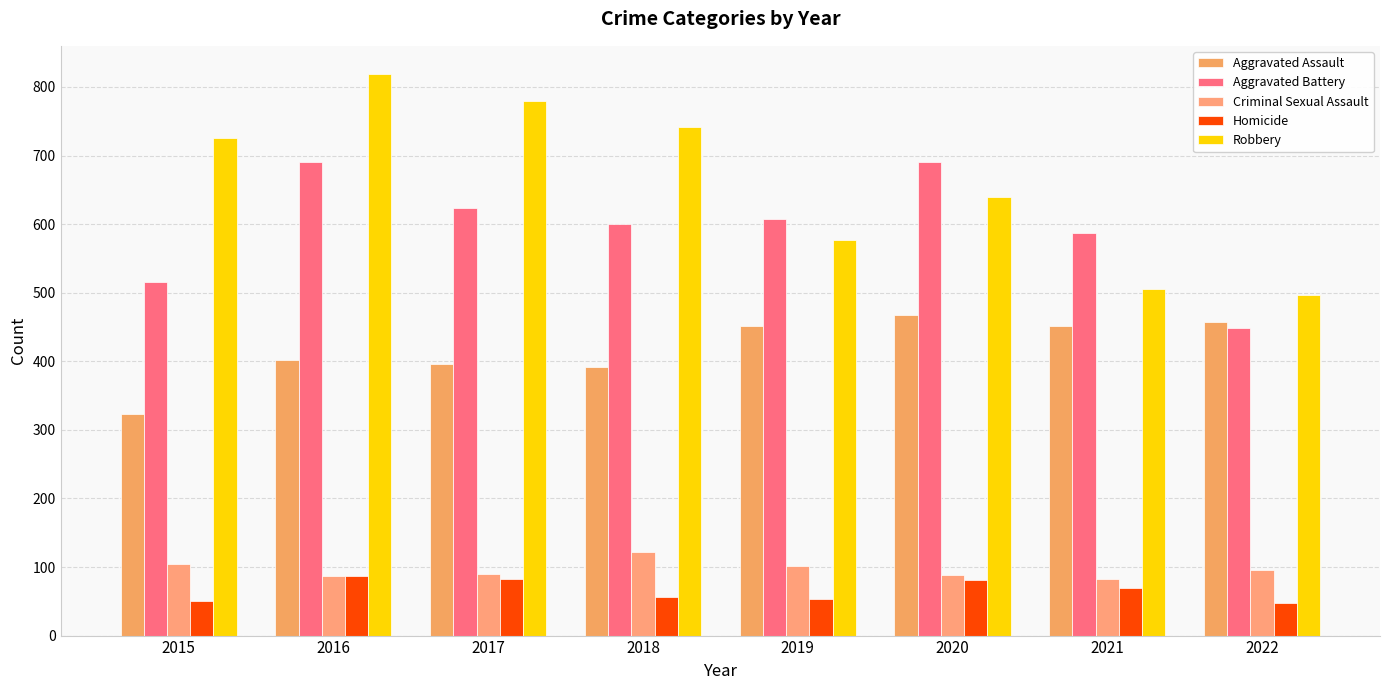

At which label does Criminal Sexual Assault reach its peak?

2018